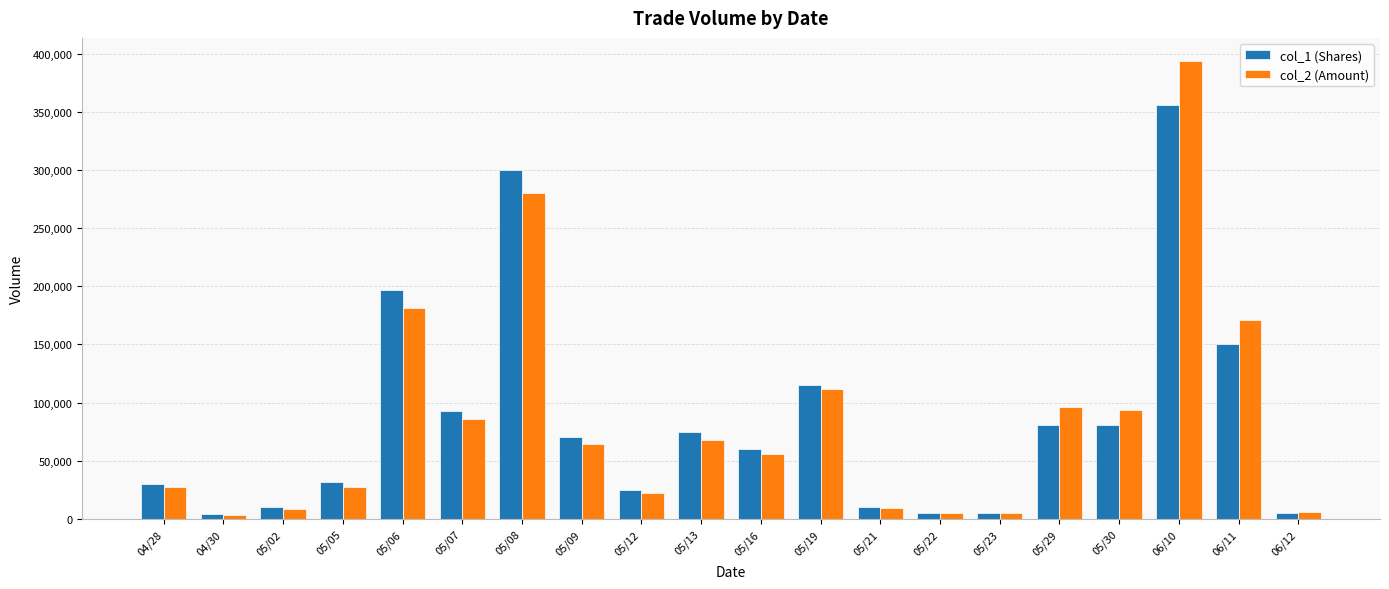

Which label corresponds to the largest value in the chart?

06/10